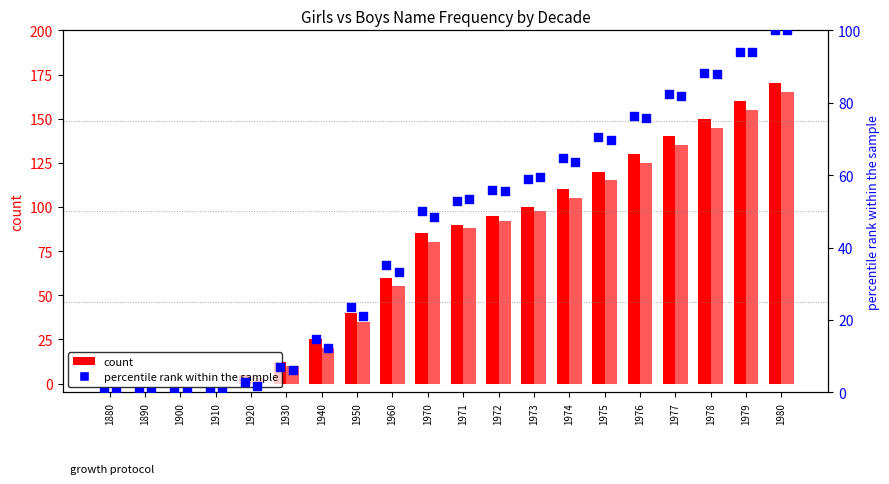

Which series has the largest total across all categories?

Girls count